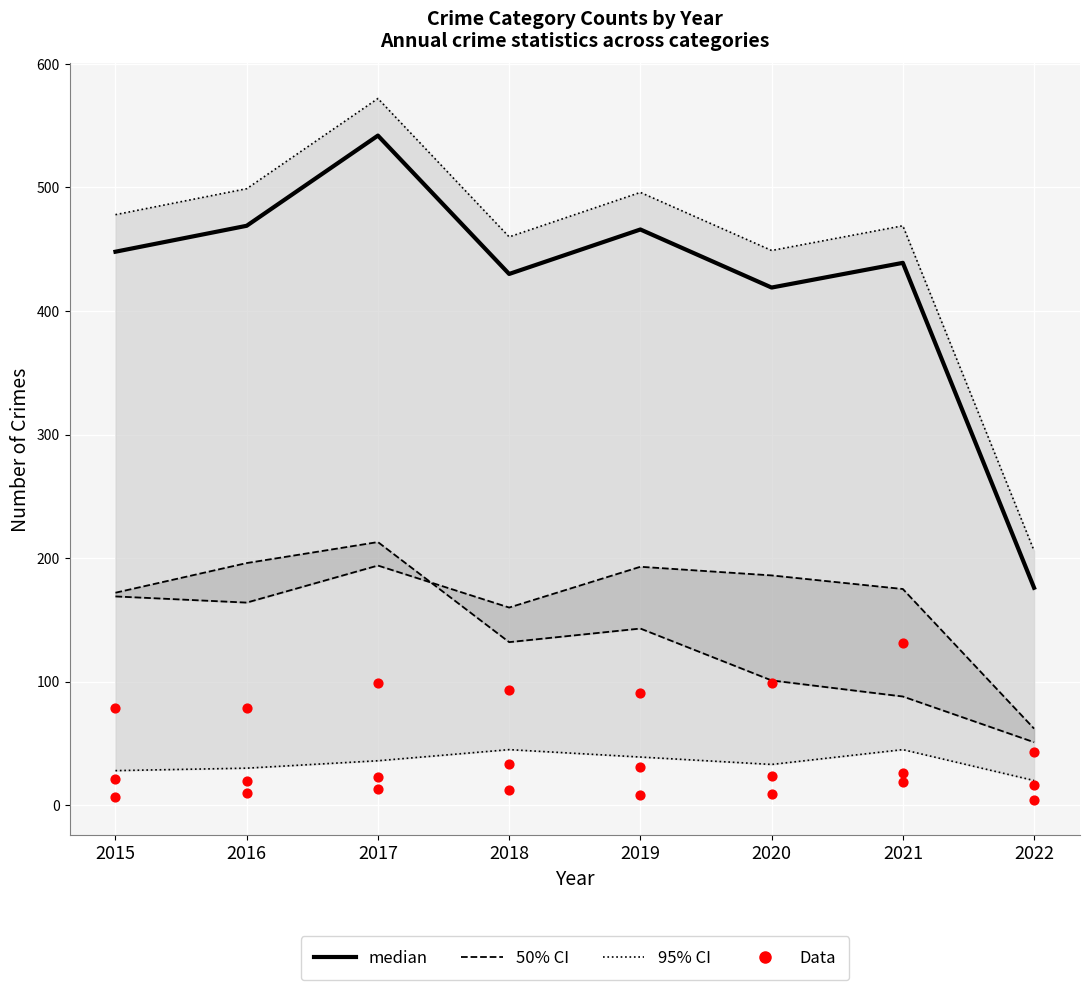

Which series reaches the maximum Y coordinate?

95% CI